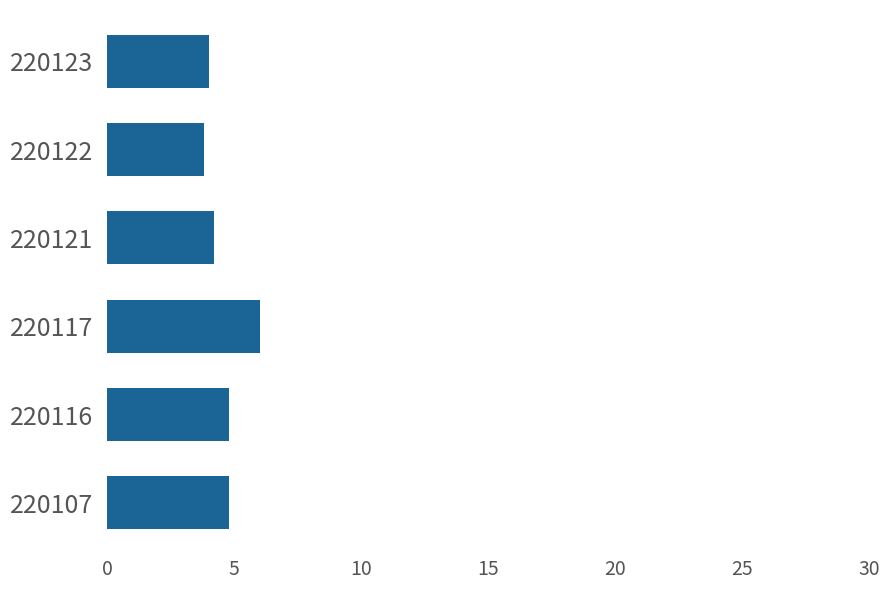

How many bars are there in total?

6